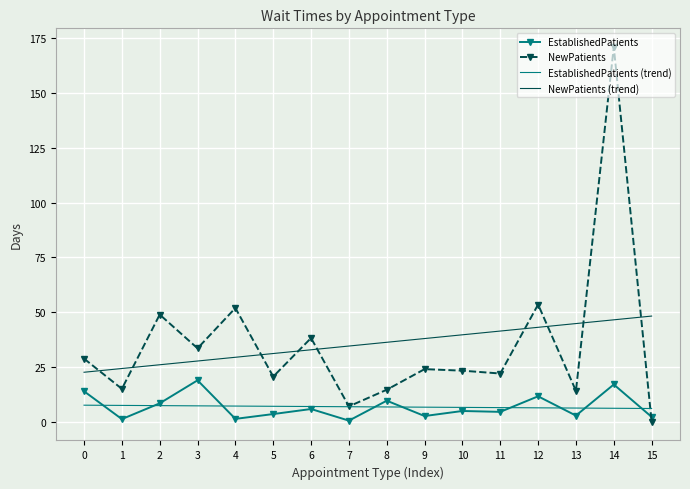

The EstablishedPatients series shows 4.9 at 10. True or false?

True